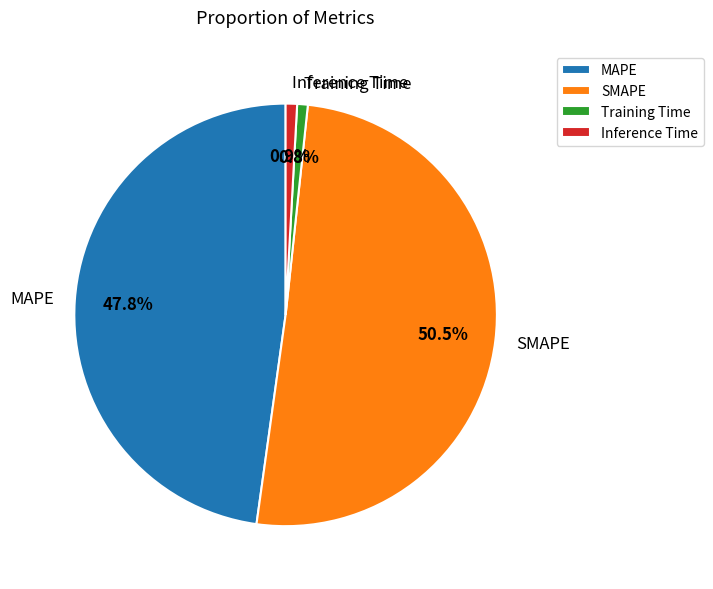

What percentage is the MAPE slice, to the nearest percent?

48%